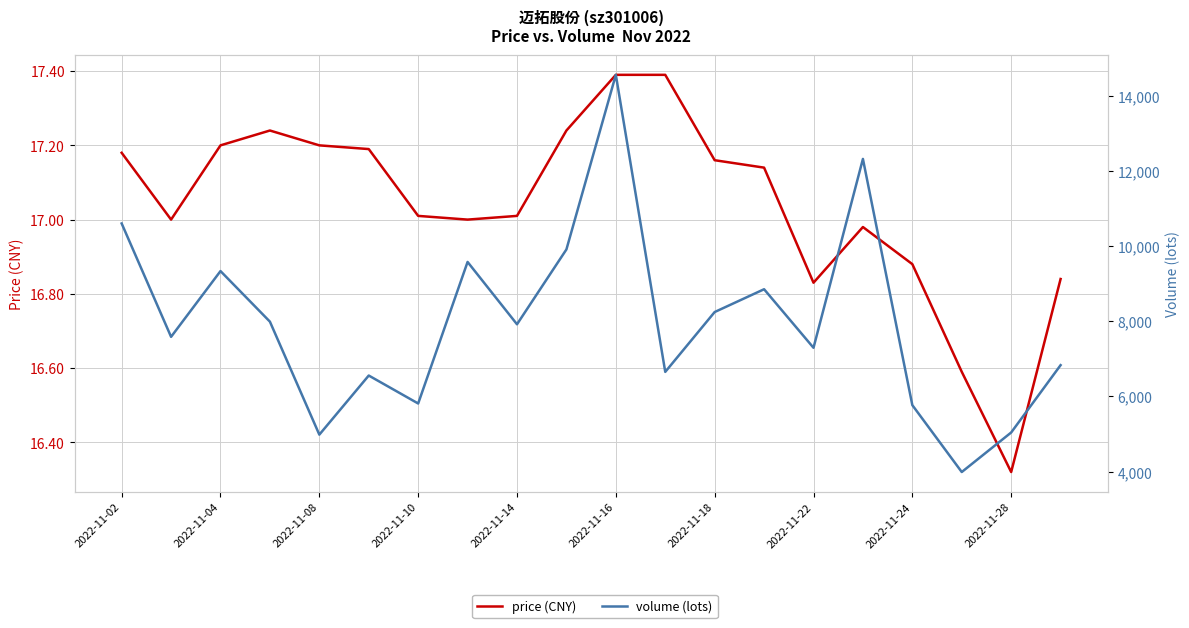

Is it true that price (CNY) equals 30.7 at 2022-11-04?

False